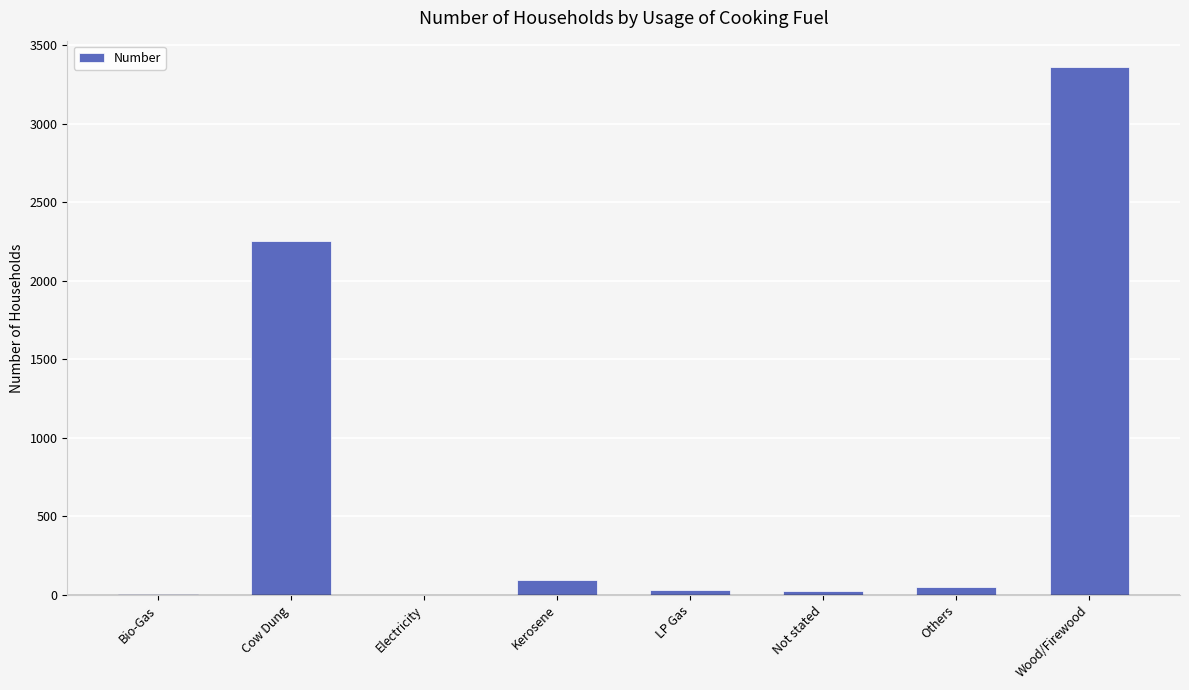

What is the sum of all values?

5822